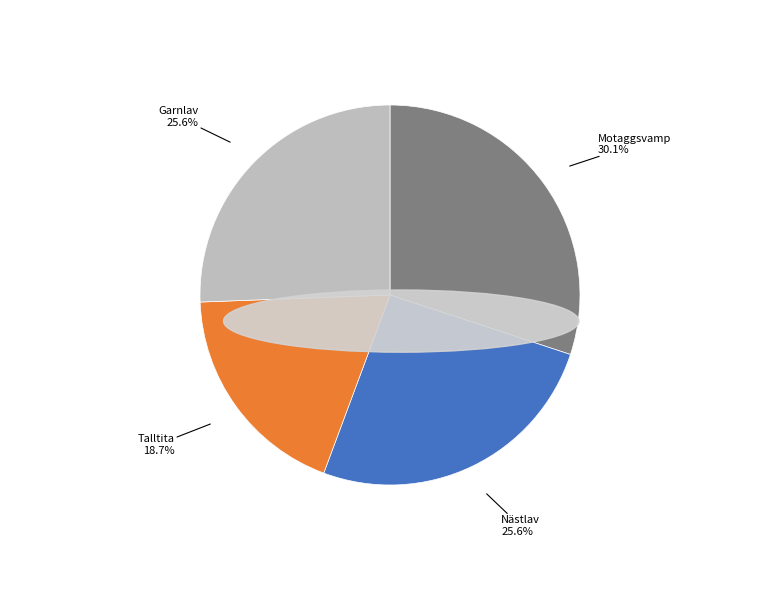

Combined, what portion of the pie is Talltita and Nästlav?

44.3%